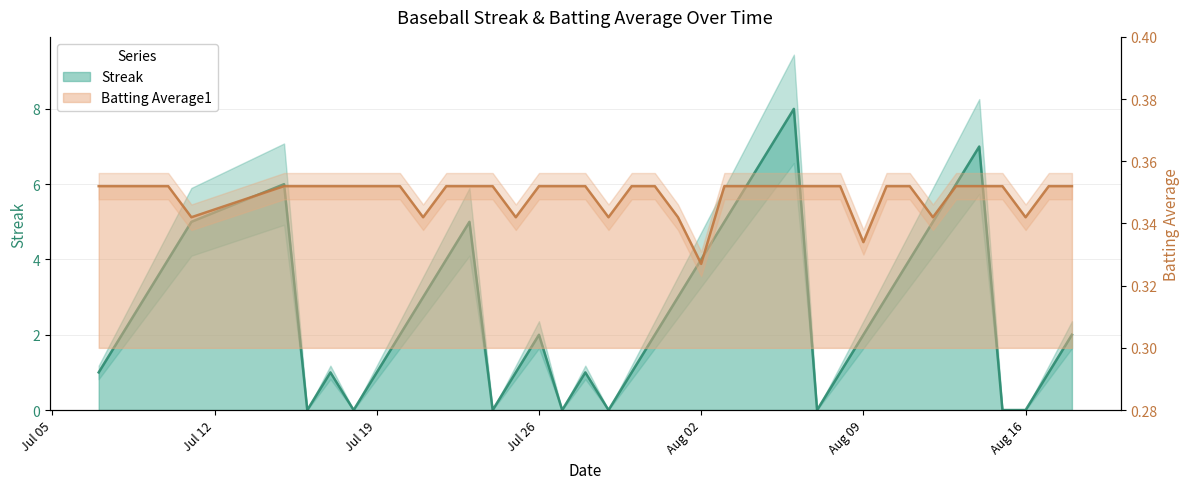

True or false: Streak has more than 2 interior local peaks.

True